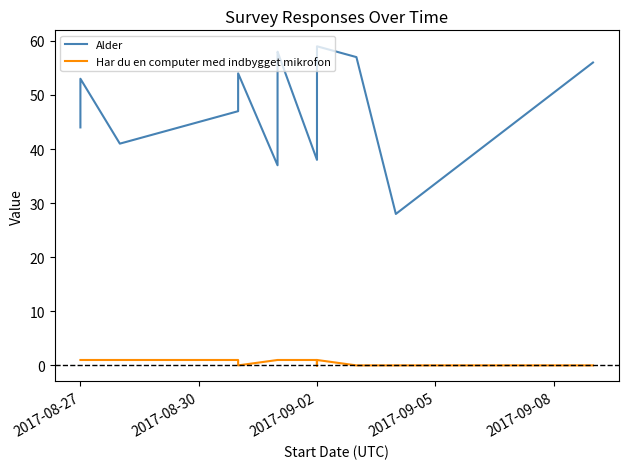

At which category does the chart reach its minimum across all series?

2017-09-08